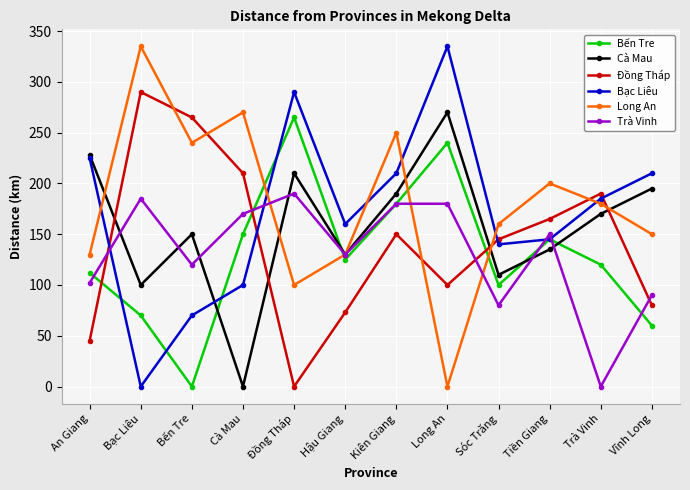

What is the sum of the Đồng Tháp values at Long An and Cà Mau?

310